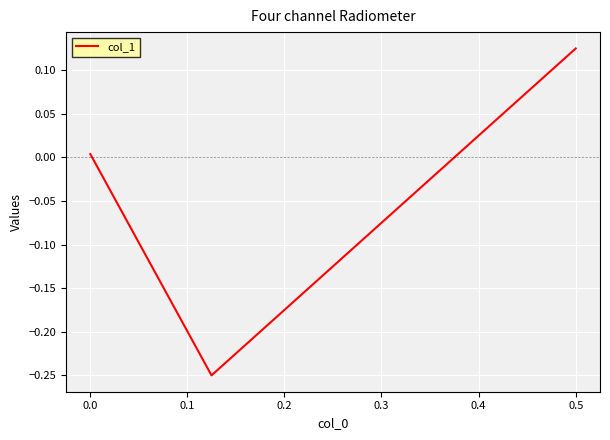

The chart shows a value of 0.0 at 0.1. True or false?

False